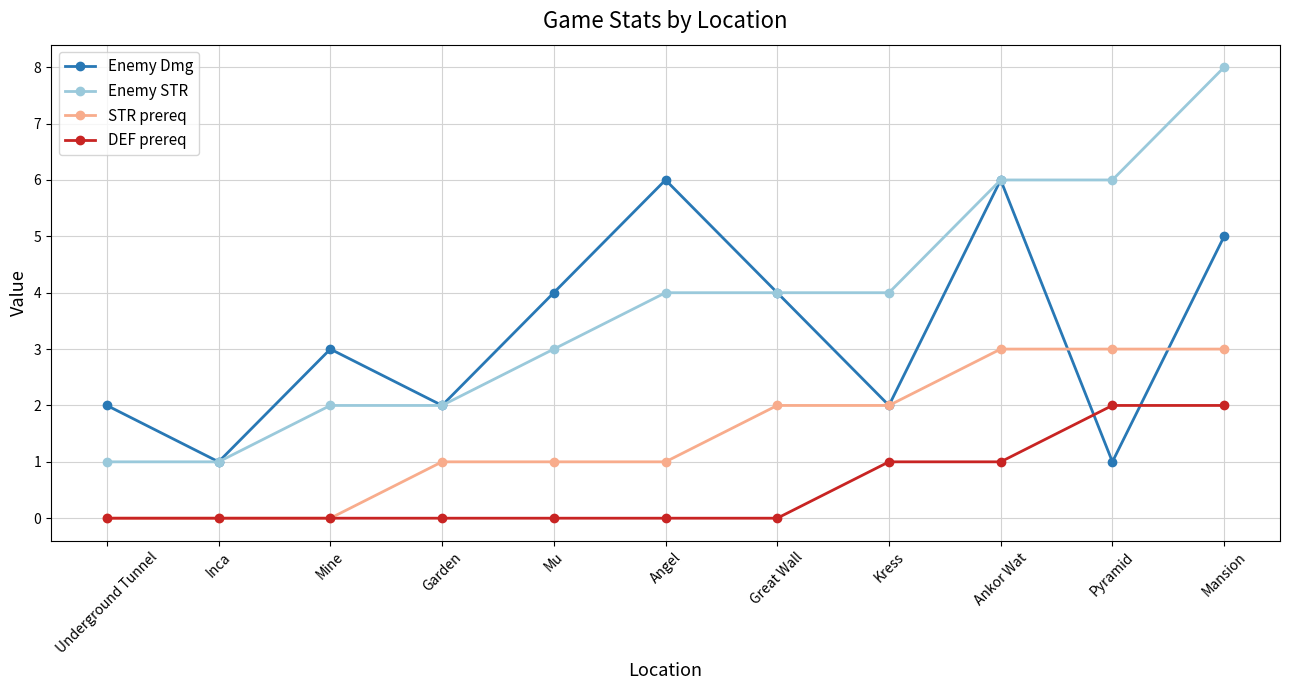

What is the difference between the maximum and second lowest values in the Enemy Dmg series?

5